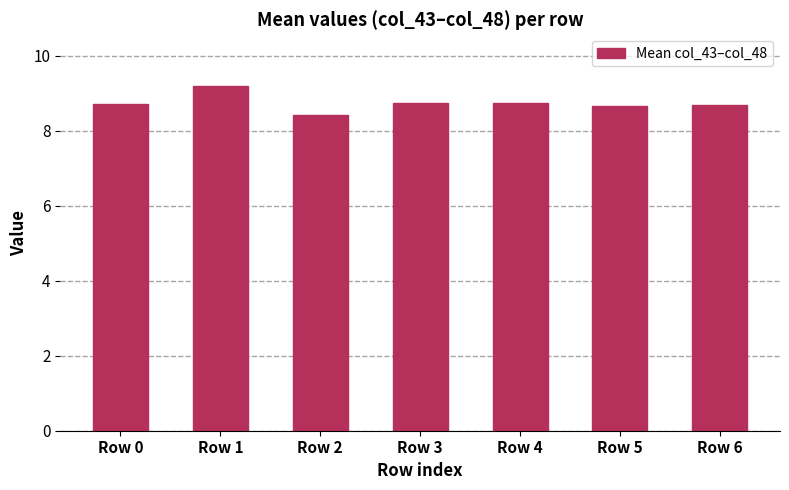

Is it true that the value at Row 2 is 8.4?

True